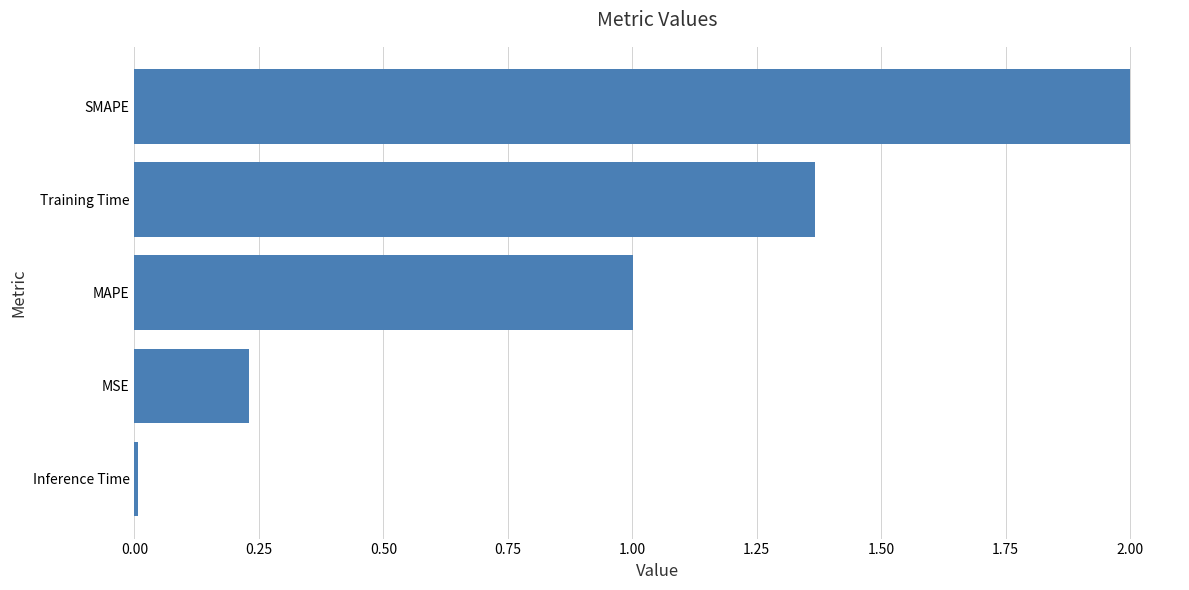

Between MSE and SMAPE, which is larger?

SMAPE